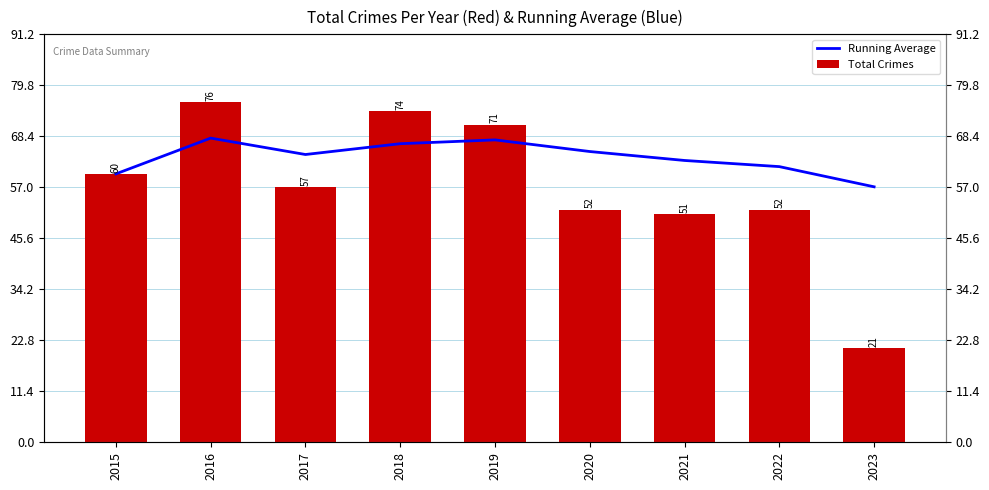

What is the difference between the maximum and second lowest values in the Running Average series?

8.0